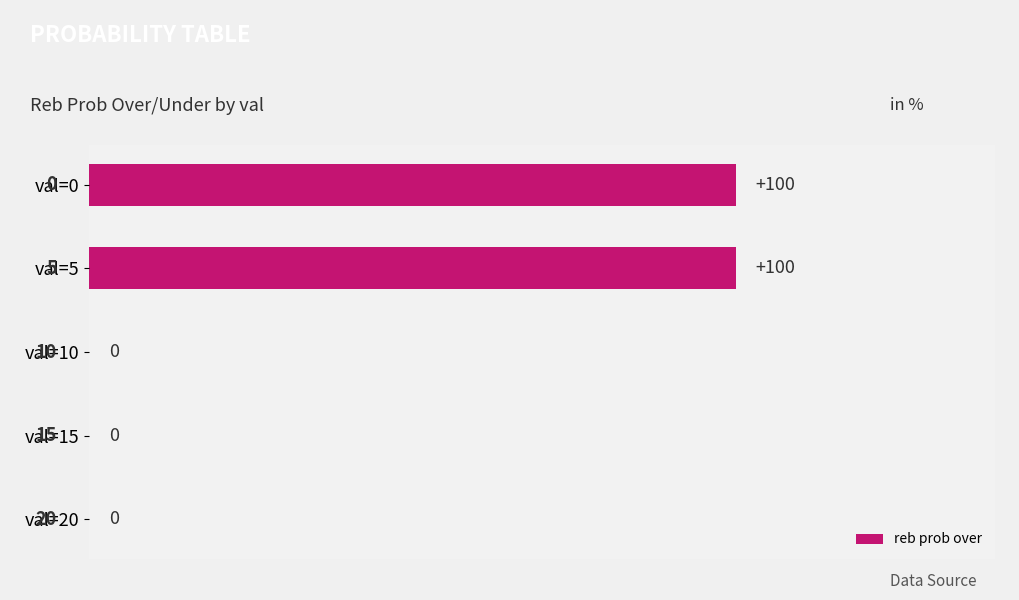

Reading bottom to top, what are all the values shown in this chart?

val=20=0	val=15=0	val=10=0	val=5=100	val=0=100